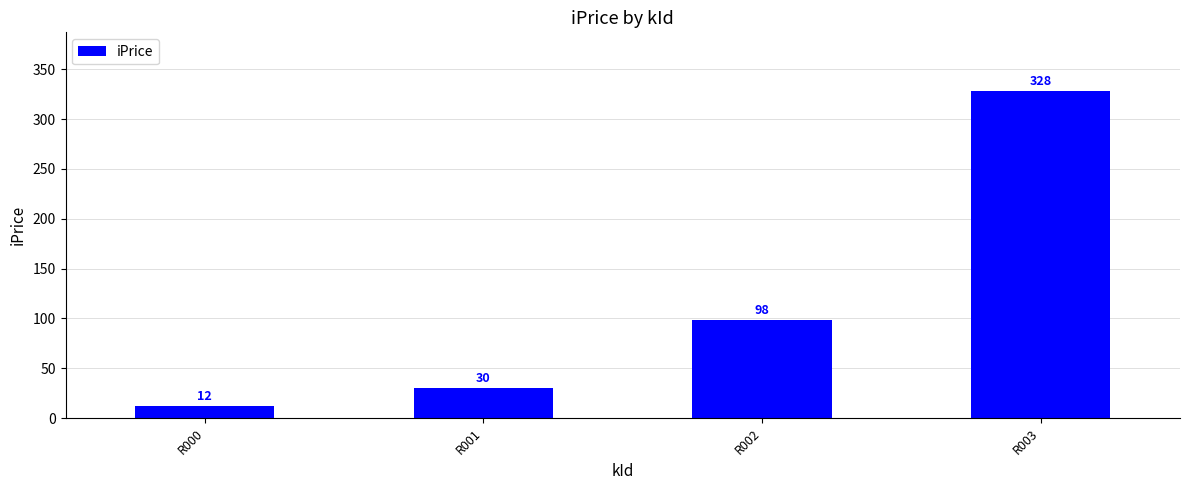

How many data points are less than 98?

2